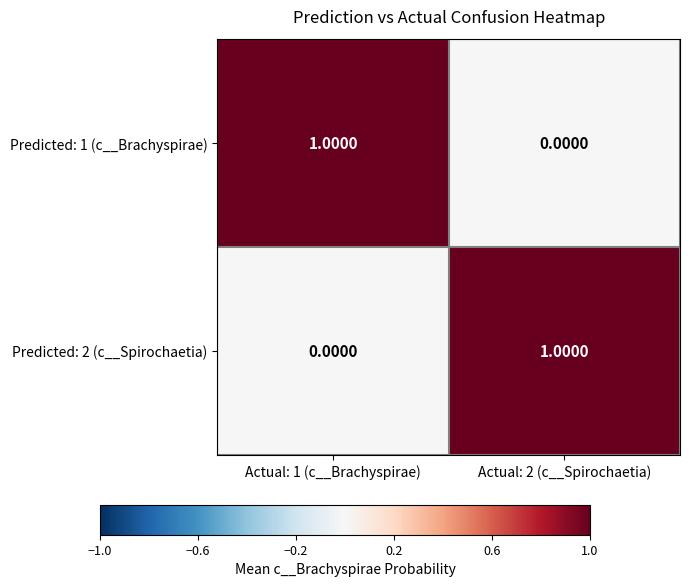

Rank the categories by Predicted: 1 (c__Brachyspirae) value from highest to lowest.

Actual: 1 (c__Brachyspirae), Actual: 2 (c__Spirochaetia)